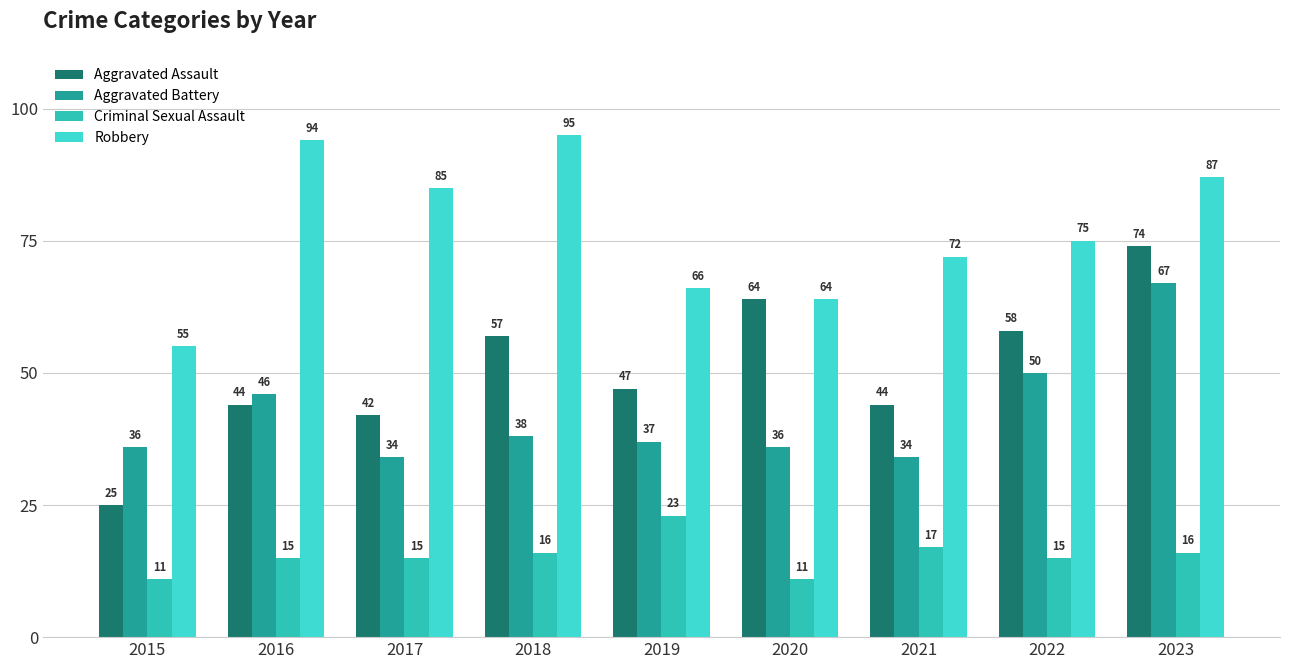

What is the value of the Criminal Sexual Assault bar at the 6th from the left?

11